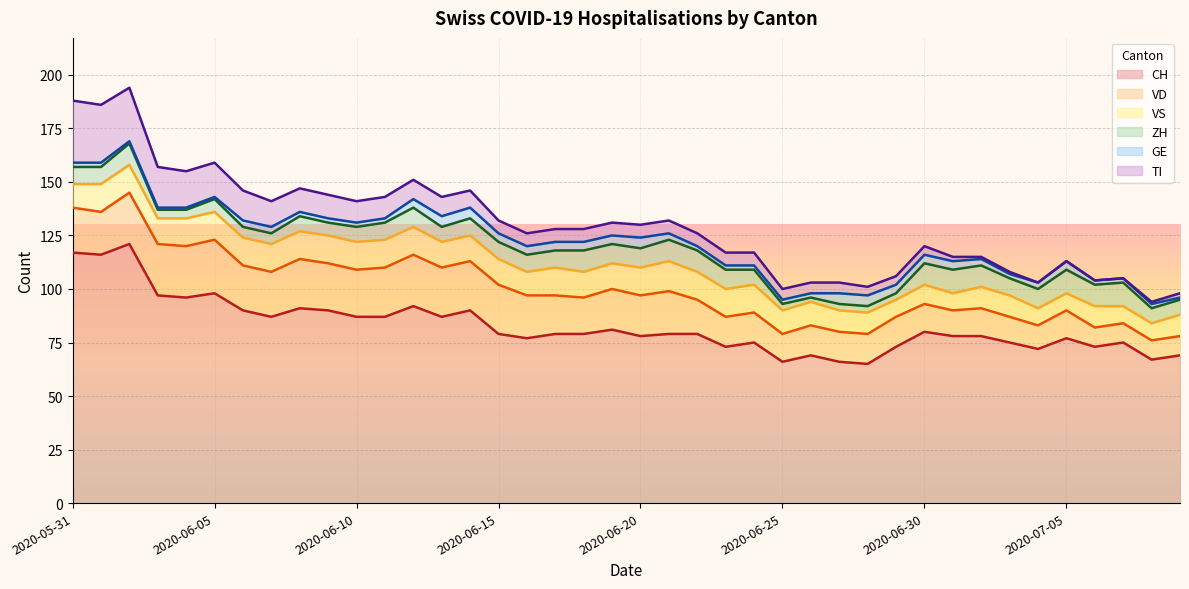

Where does the VS series first go above 12?

2020-06-01